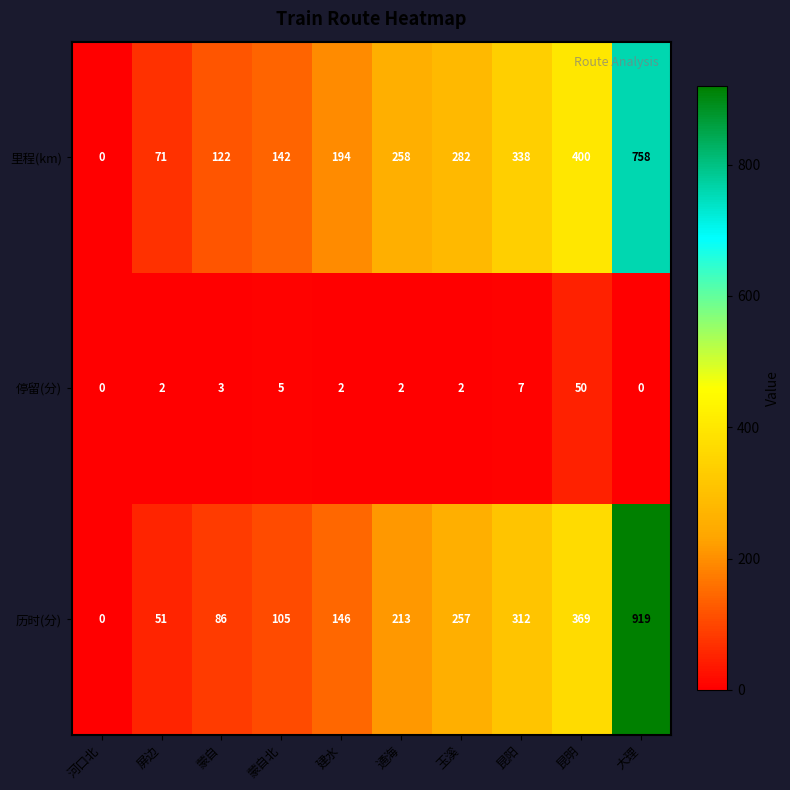

The 停留(分) series shows -33 at 大理. True or false?

False